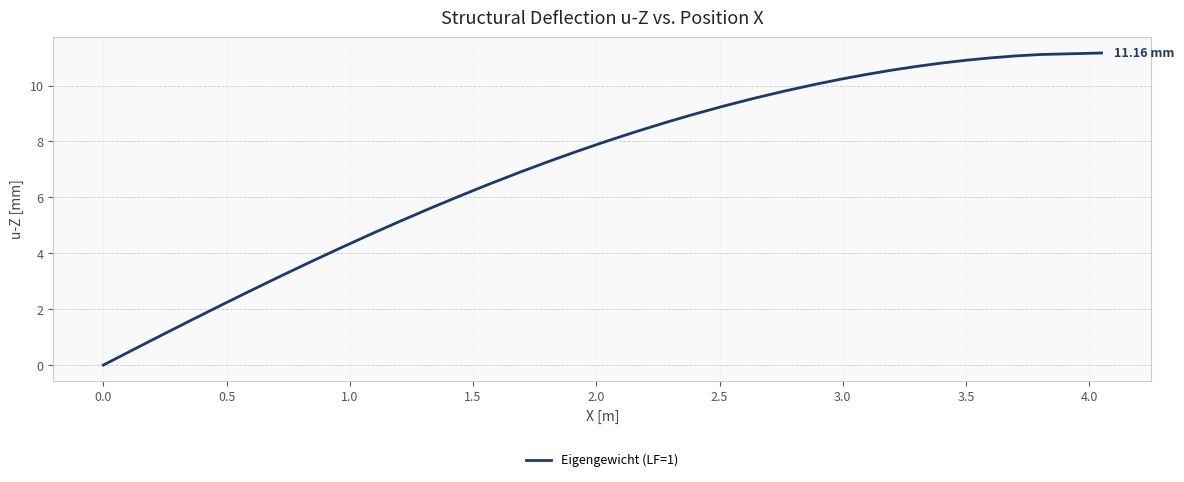

What is the difference between the maximum and minimum values?

11.2